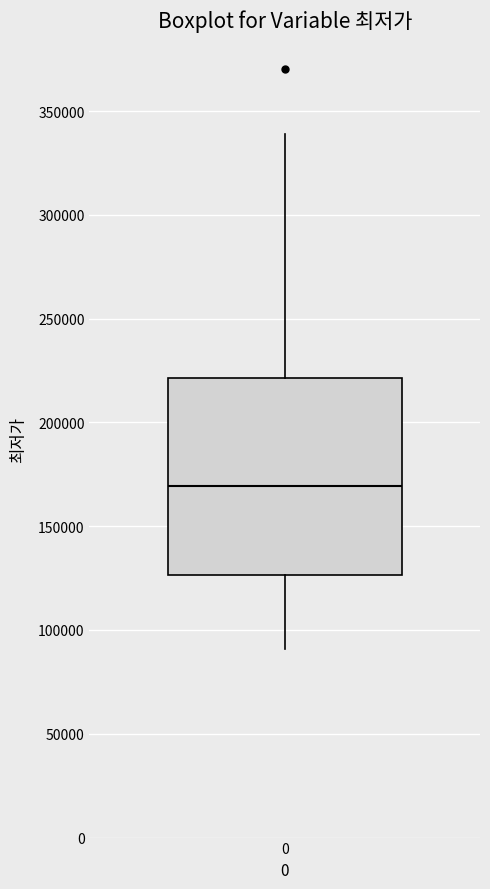

Where is the lower edge of the box at x = 0 on the y-axis? The values are not printed on the chart, so give them approximately, as read against the axis.

125000